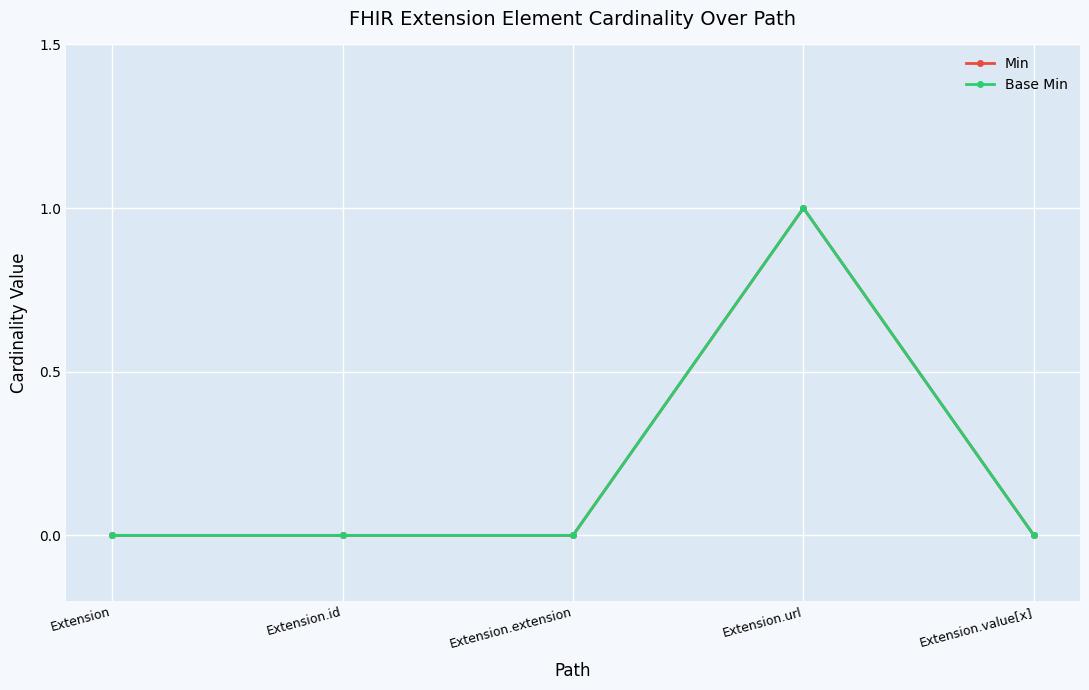

At which category is the sum across all series the highest?

Extension.url